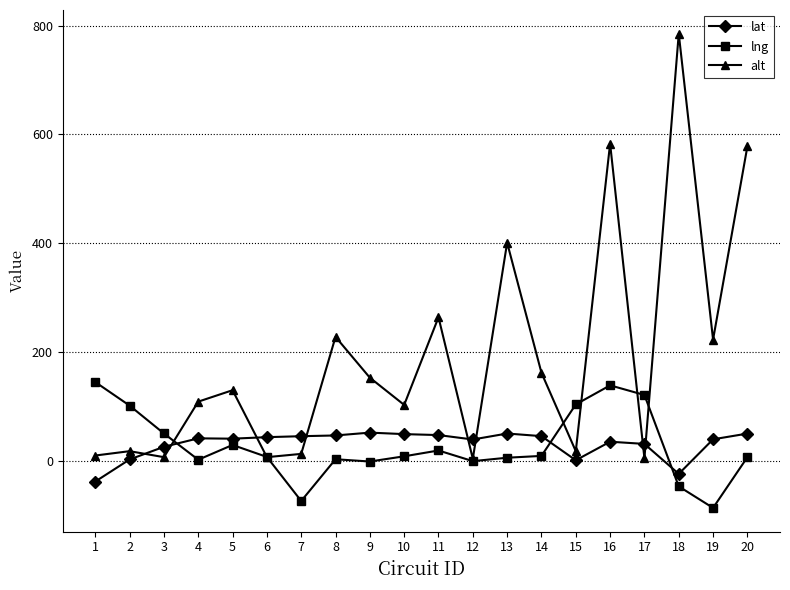

What is the total value across all series at 5?

200.4